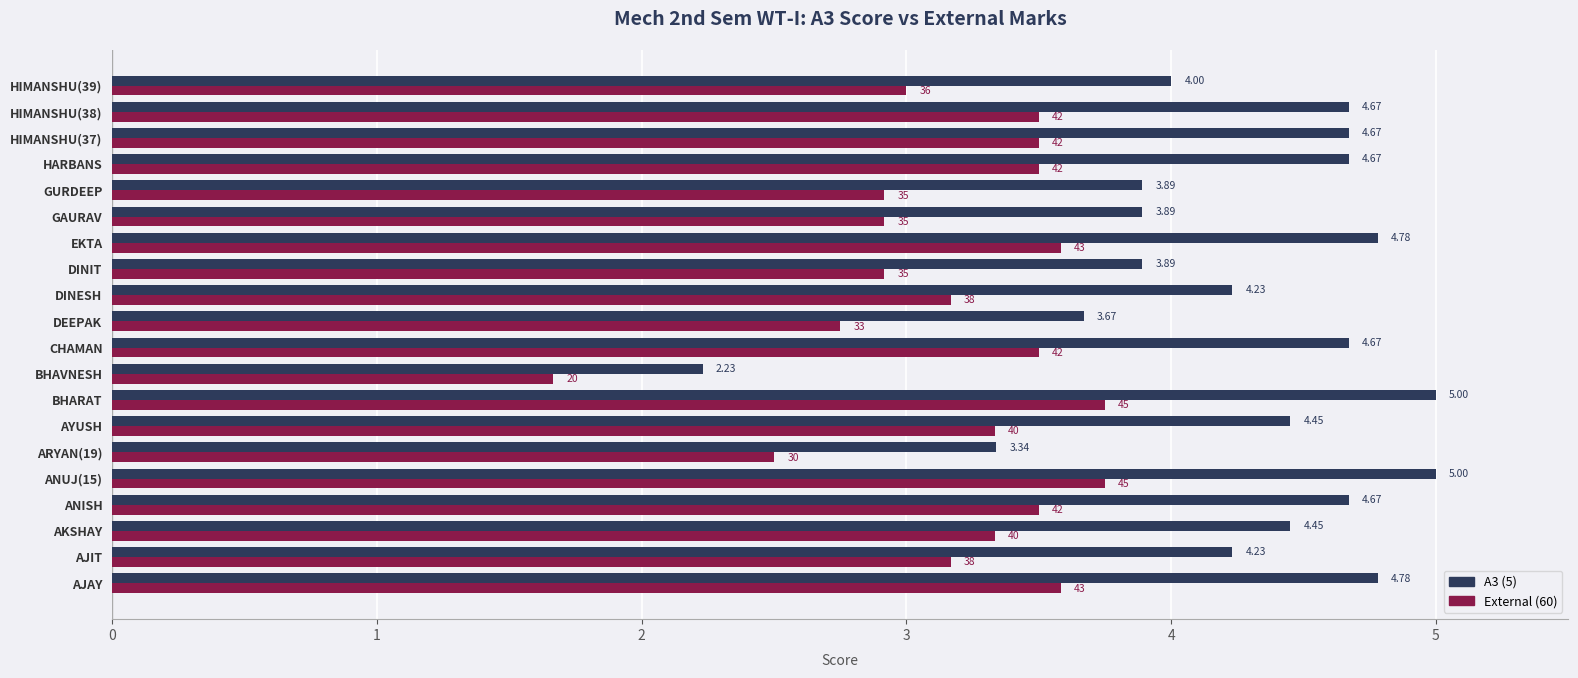

How many categories are shown in the chart?

20